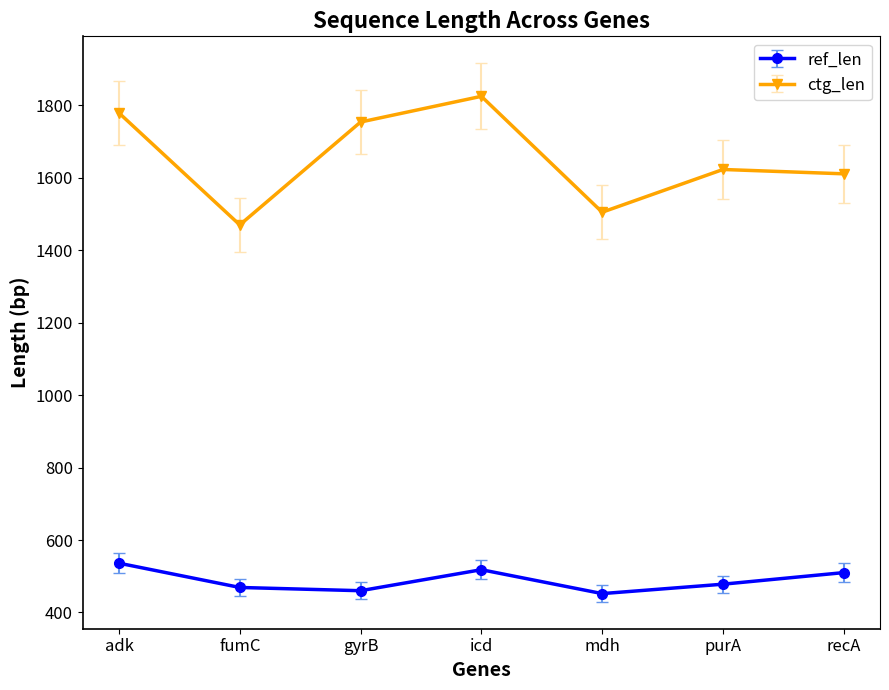

What is the highest value of the ref_len series?

536